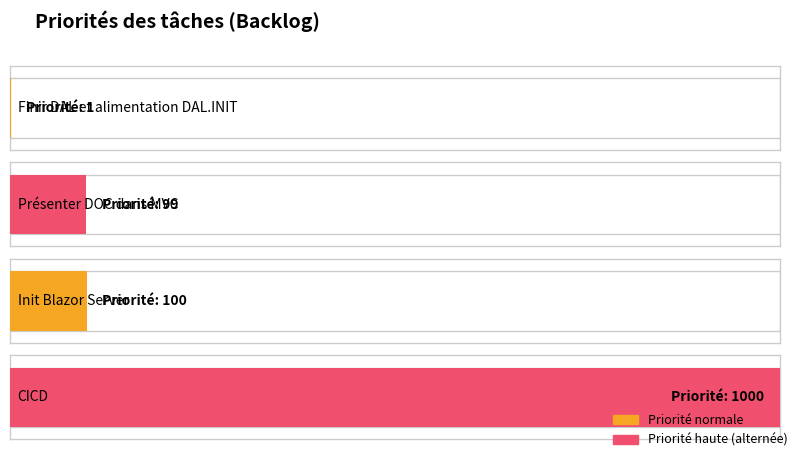

Which has a higher value, Finir DAL et alimentation DAL.INIT or Présenter DOC dans MVC?

Présenter DOC dans MVC